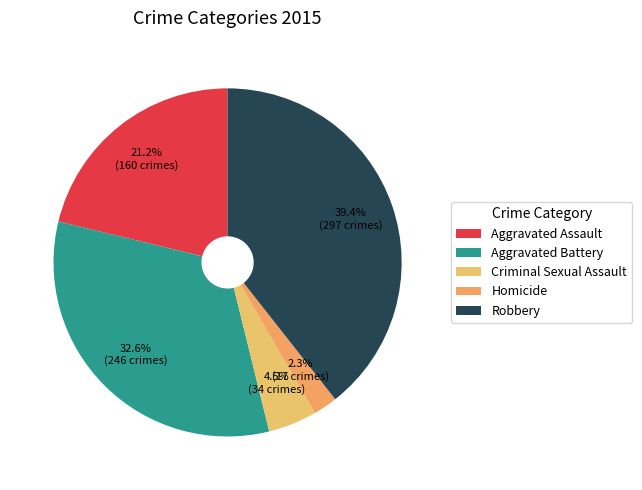

To the nearest percent, what is the combined percentage of Aggravated Assault and Criminal Sexual Assault?

26%